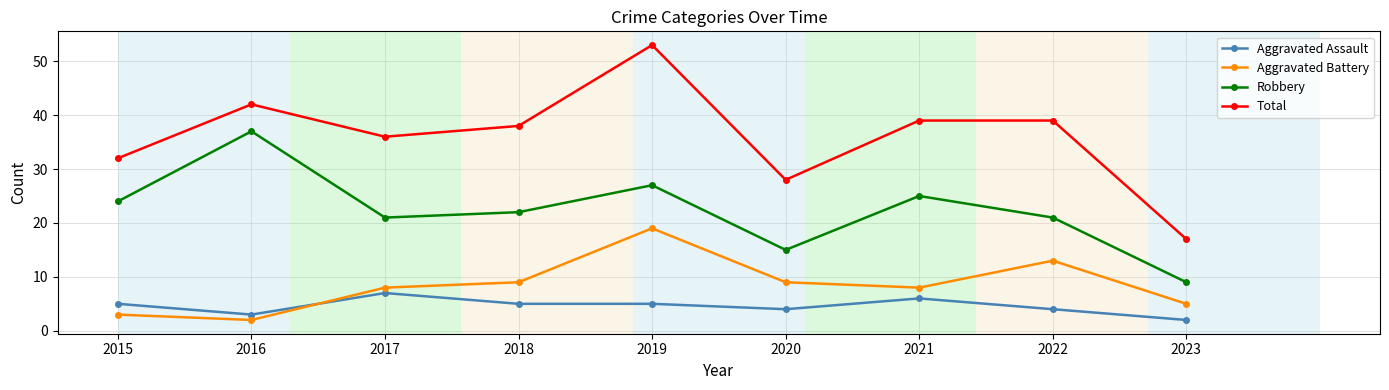

Count the number of categories in the chart.

9